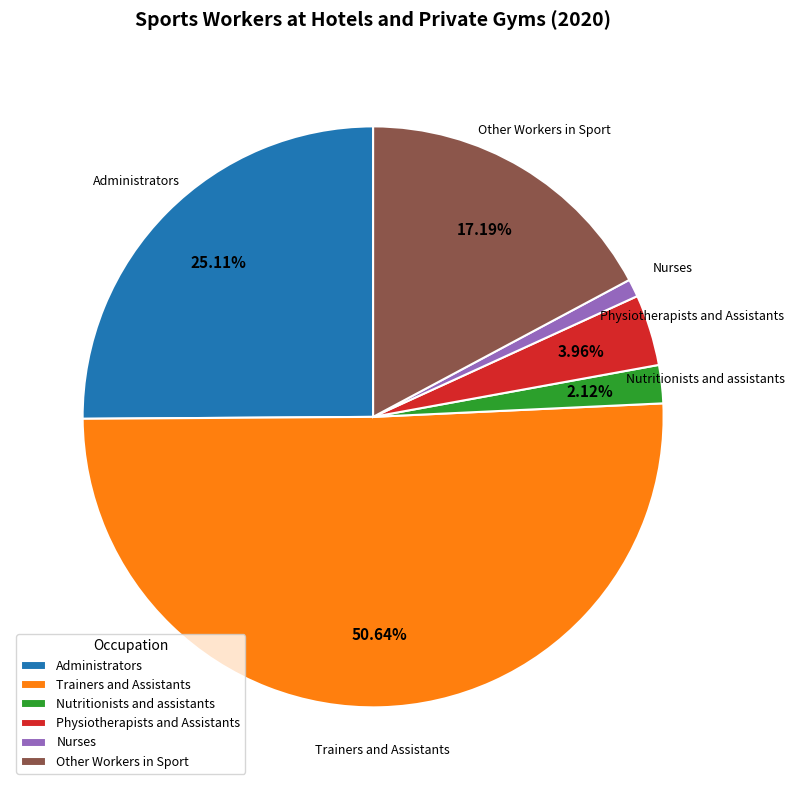

What percentage do Trainers and Assistants and Nutritionists and assistants together represent?

52.8%